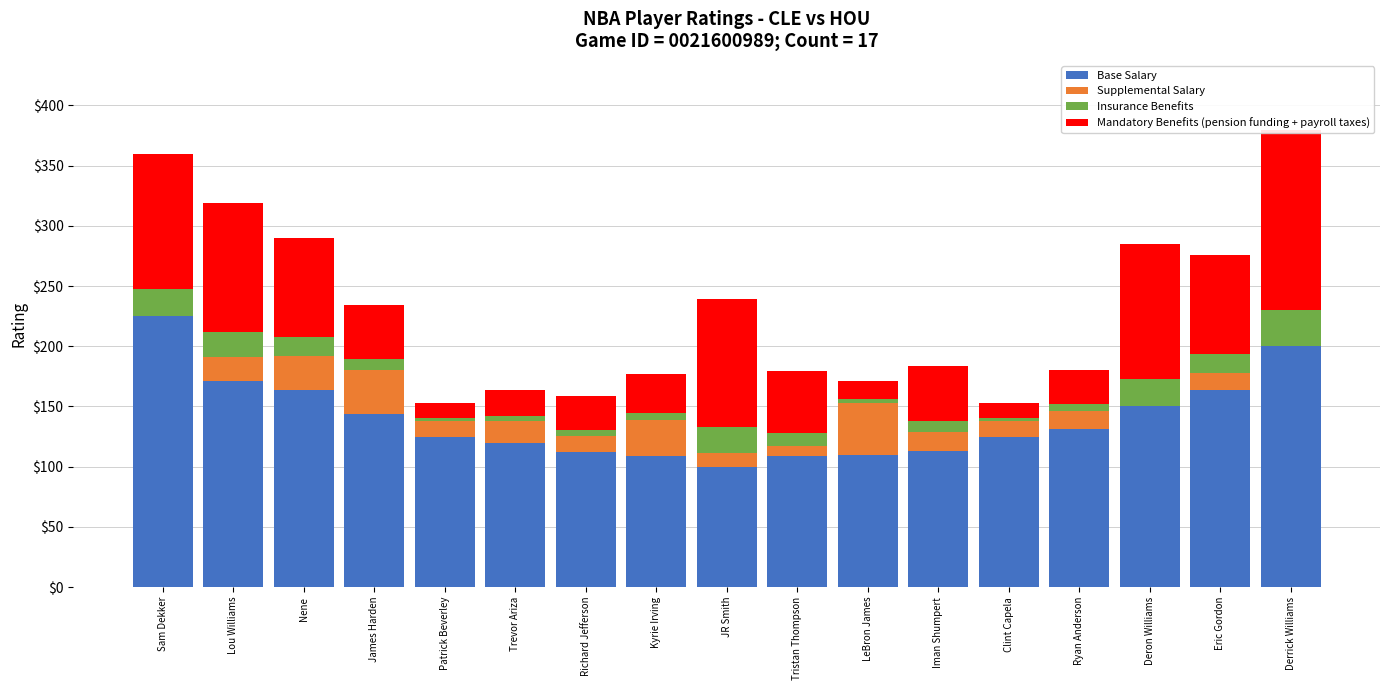

What are all the series names shown in the legend?

Base Salary, Supplemental Salary, Insurance Benefits, Mandatory Benefits (pension funding + payroll taxes)